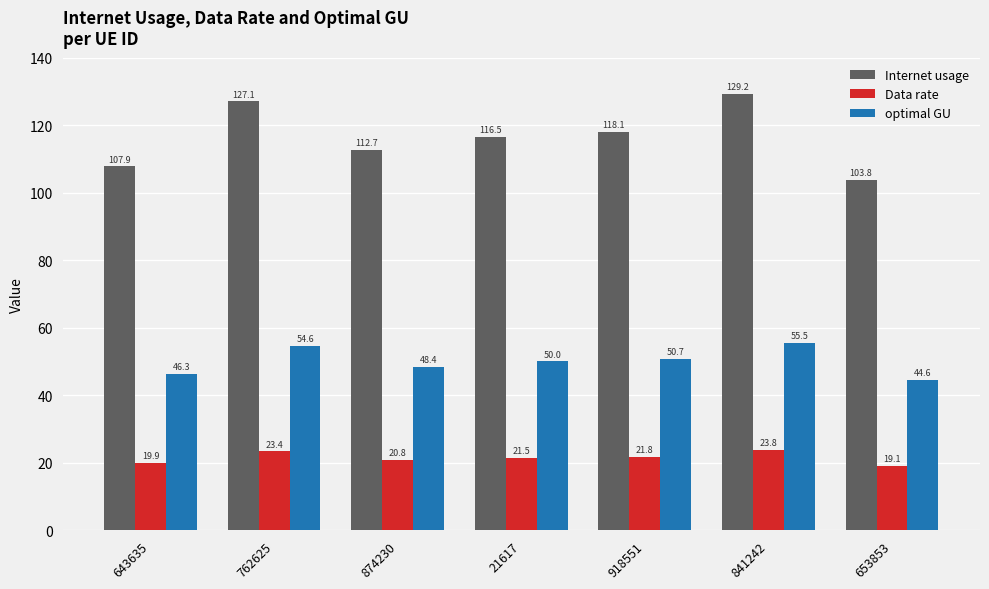

What is the sum of all optimal GU values?

350.2